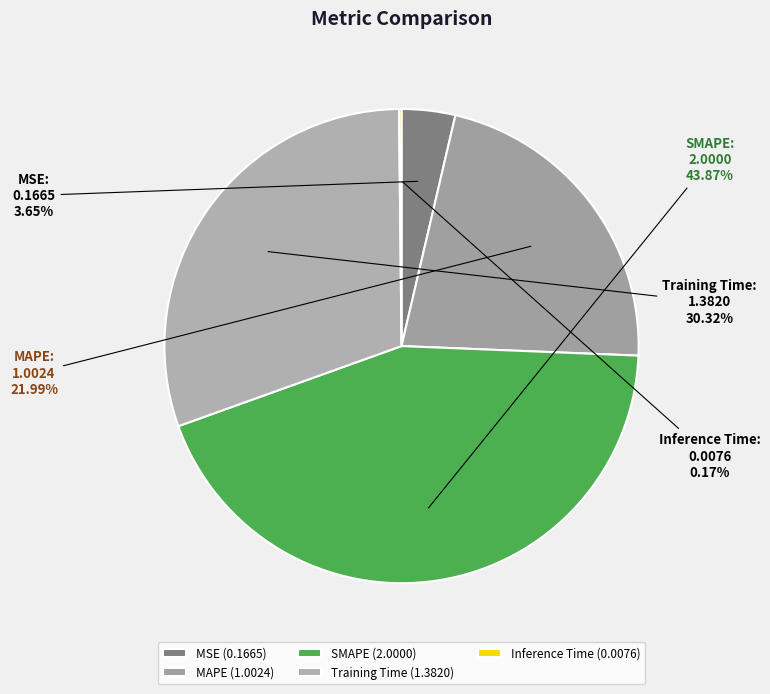

Does Training Time represent more than half of the total?

No